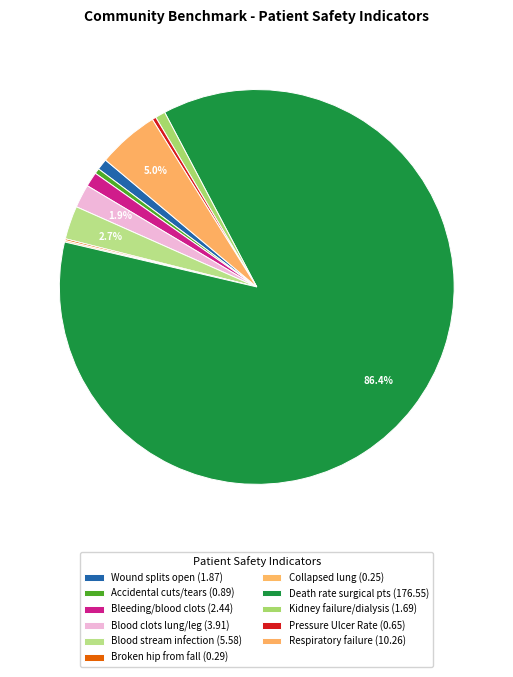

How many segments does this pie chart have?

11